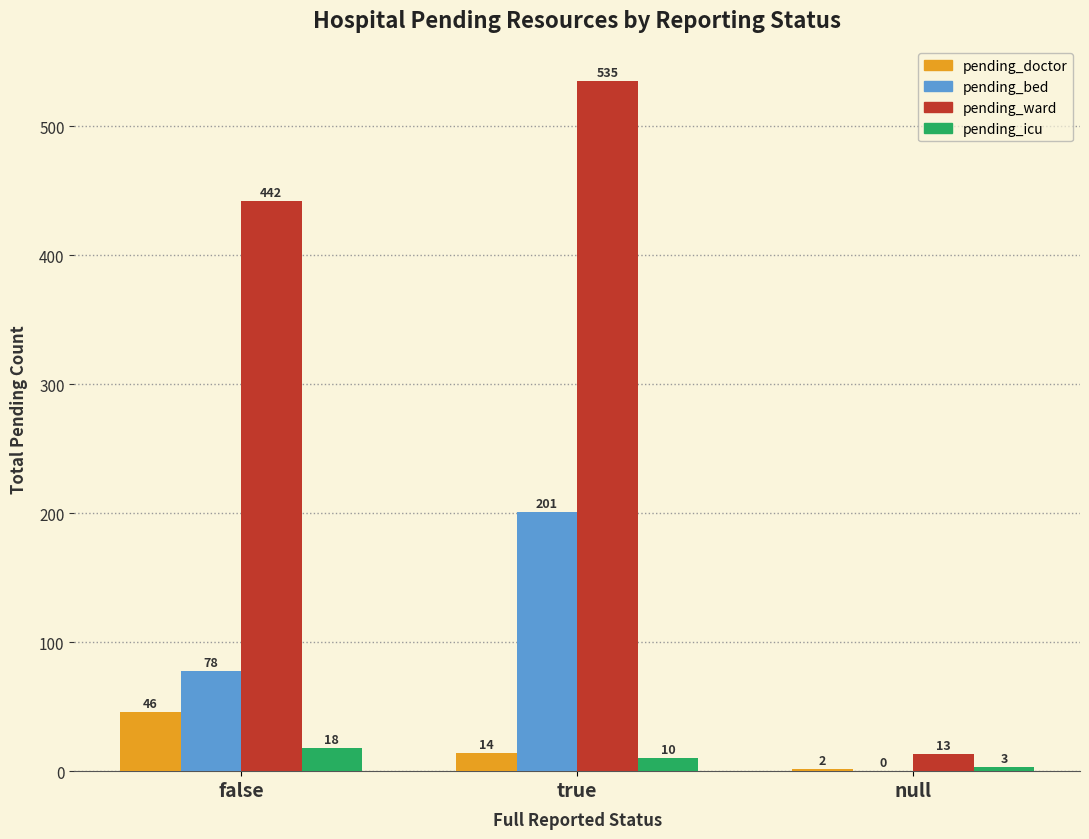

What is the sum of all pending_ward values?

990